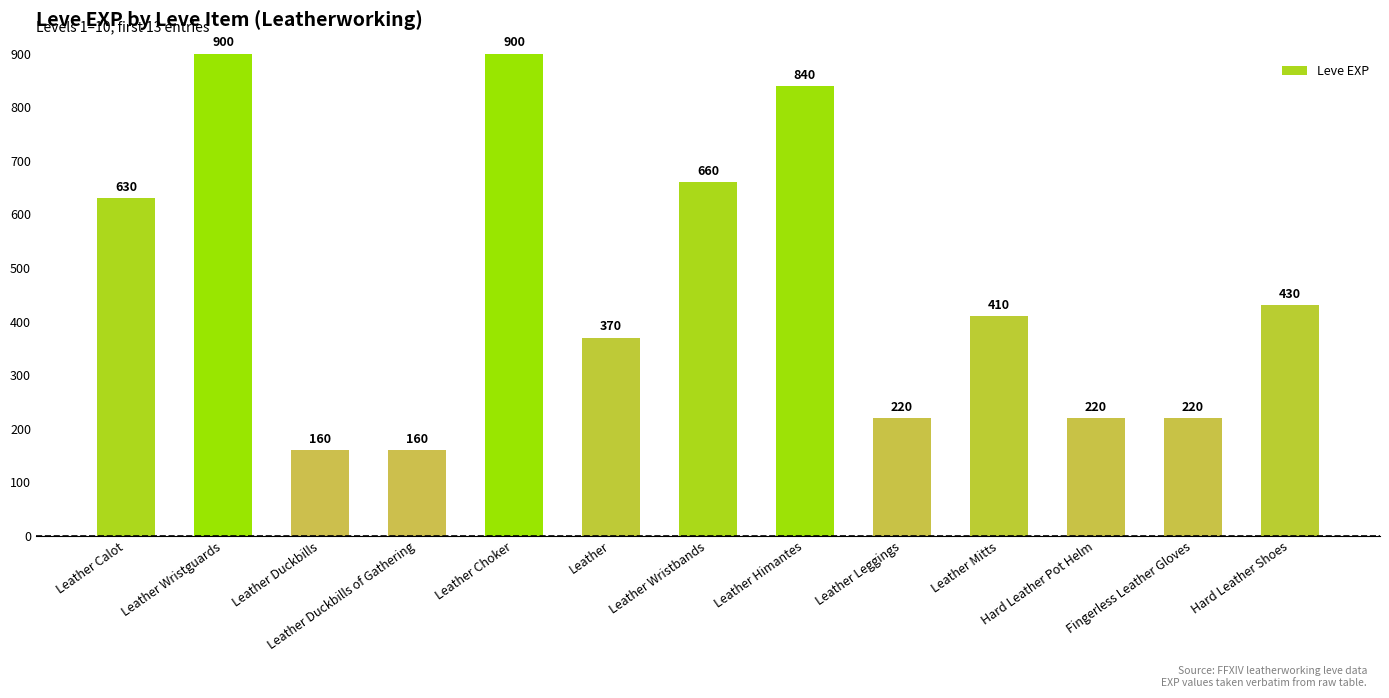

What is the difference between the maximum and second lowest values?

740